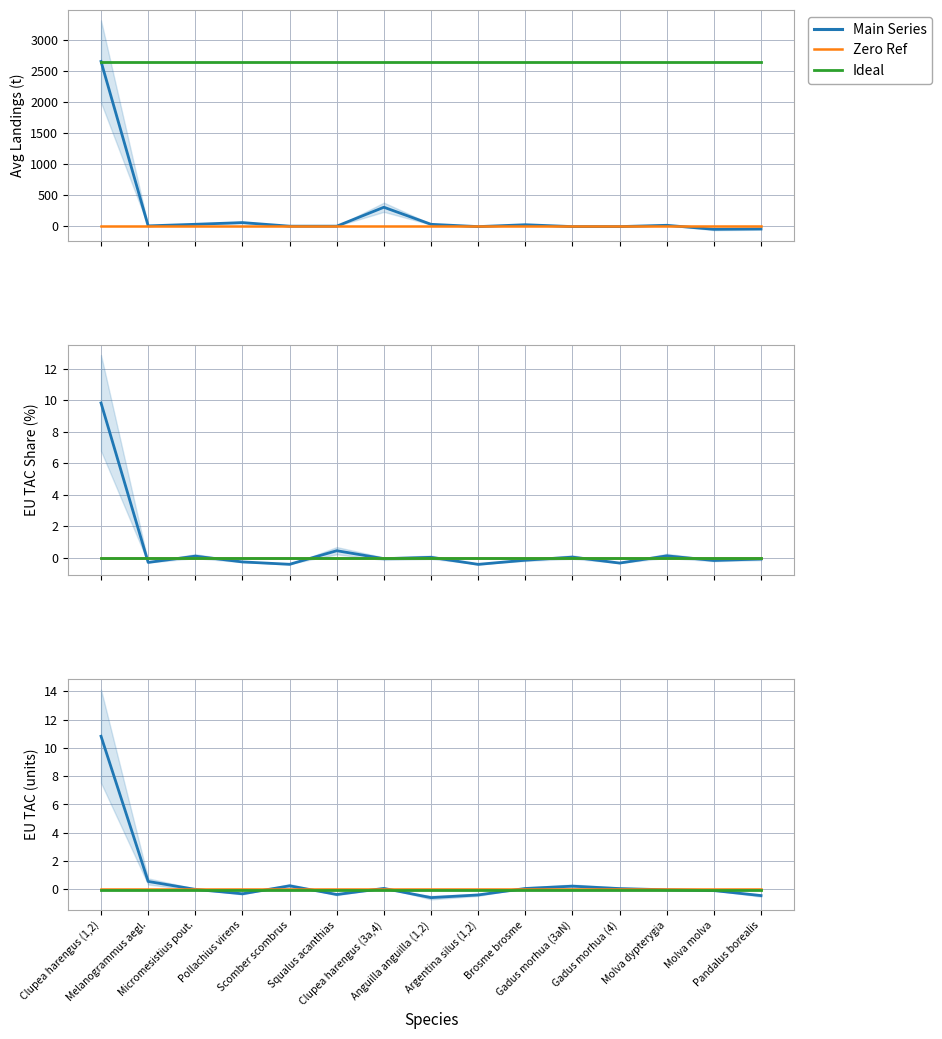

What is the total value across all series at Argentina silus (1,2)?

-14.9